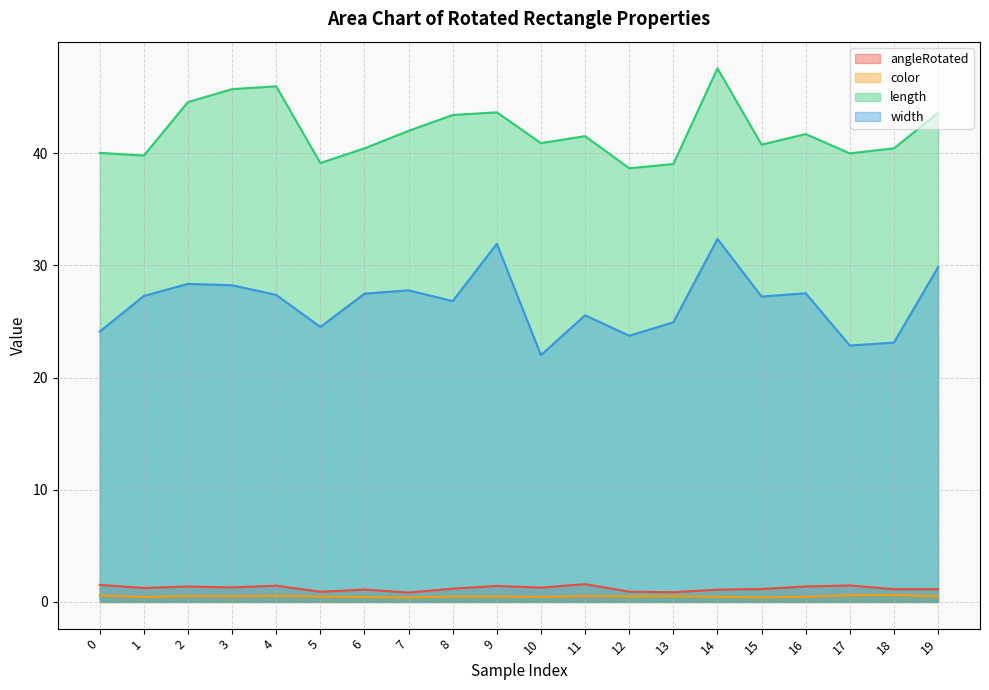

What is the difference between the color values at 19 and 1?

0.1